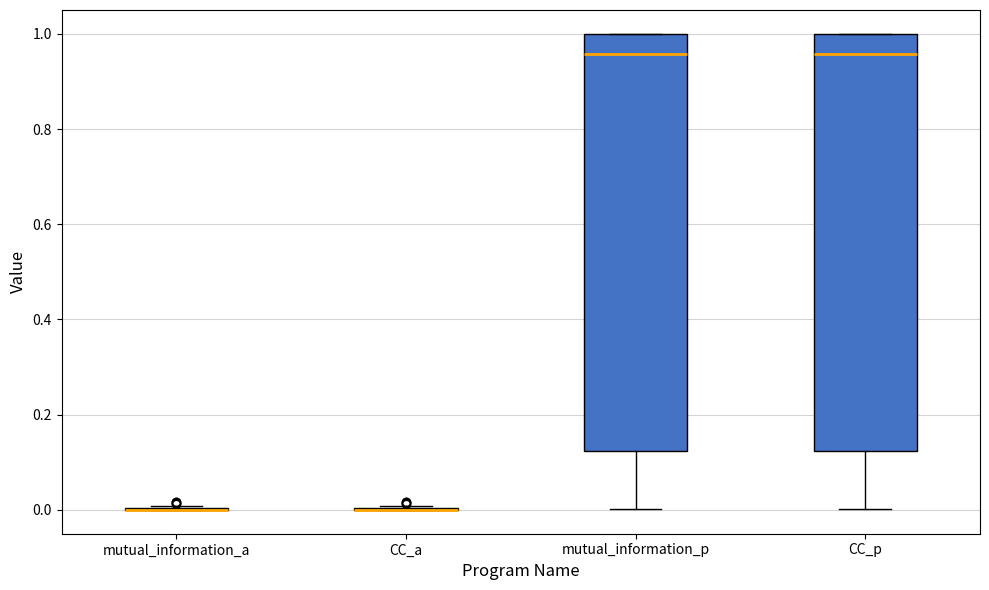

Where does the median line of the box for CC_p sit on the y-axis? The values are not printed on the chart, so give them approximately, as read against the axis.

0.96